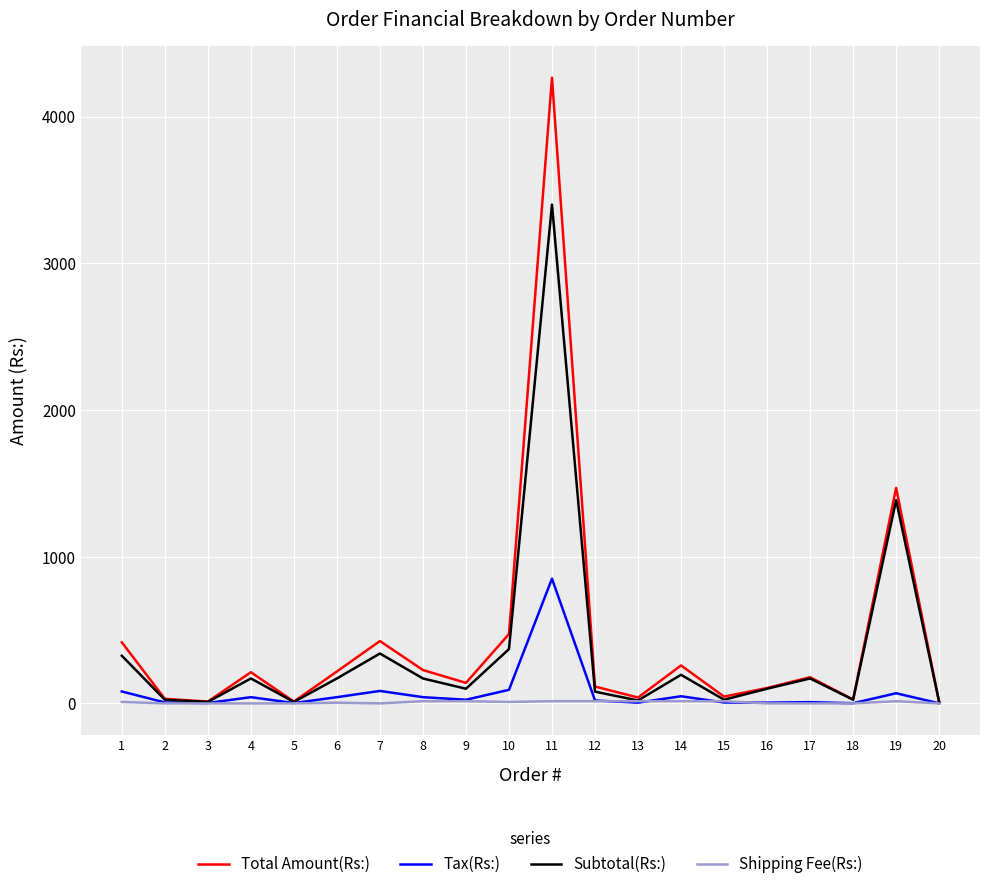

List the series in order of their peak value, highest first.

Total Amount(Rs:), Subtotal(Rs:), Tax(Rs:), Shipping Fee(Rs:)